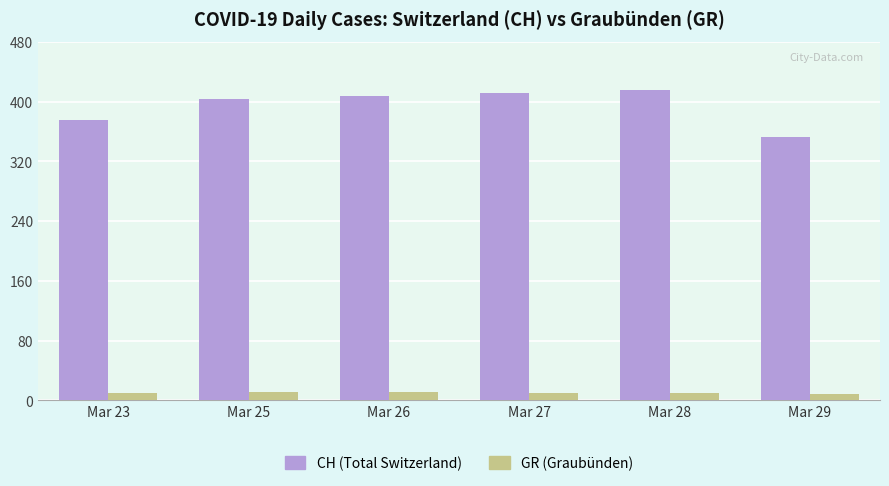

At which label is CH (Total Switzerland) closest to 384?

Mar 23